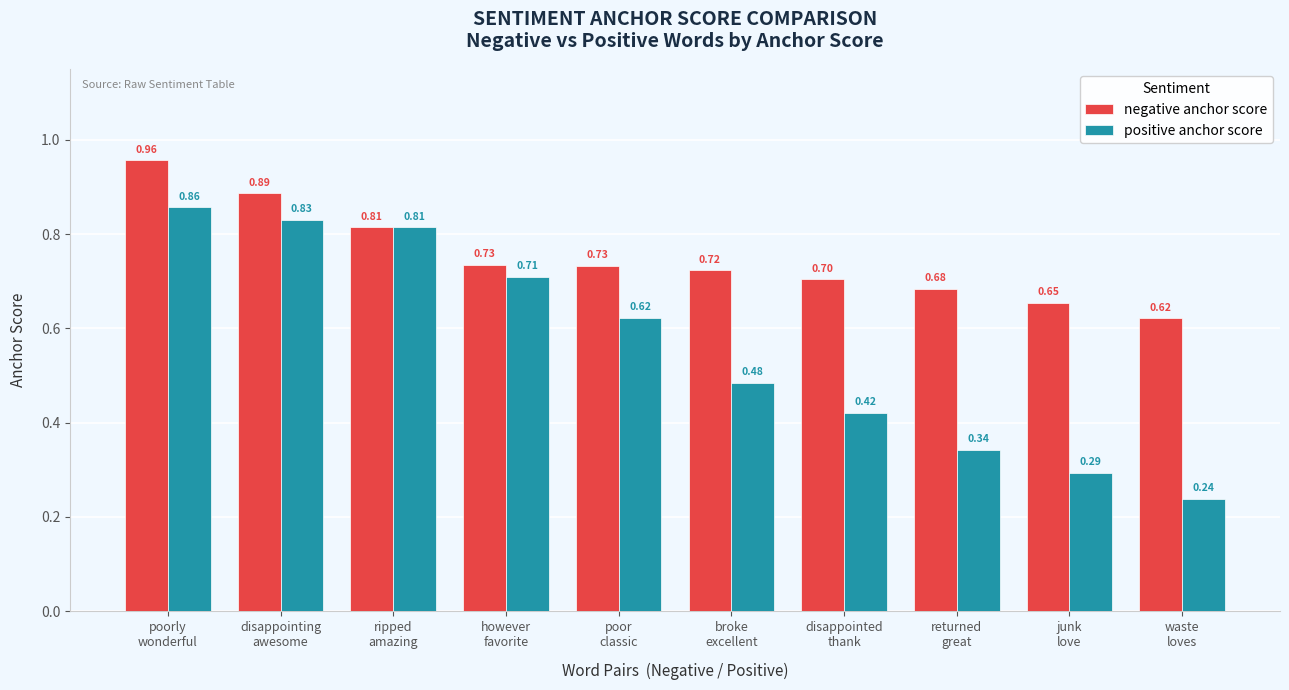

At how many categories does at least one series exceed 0?

10